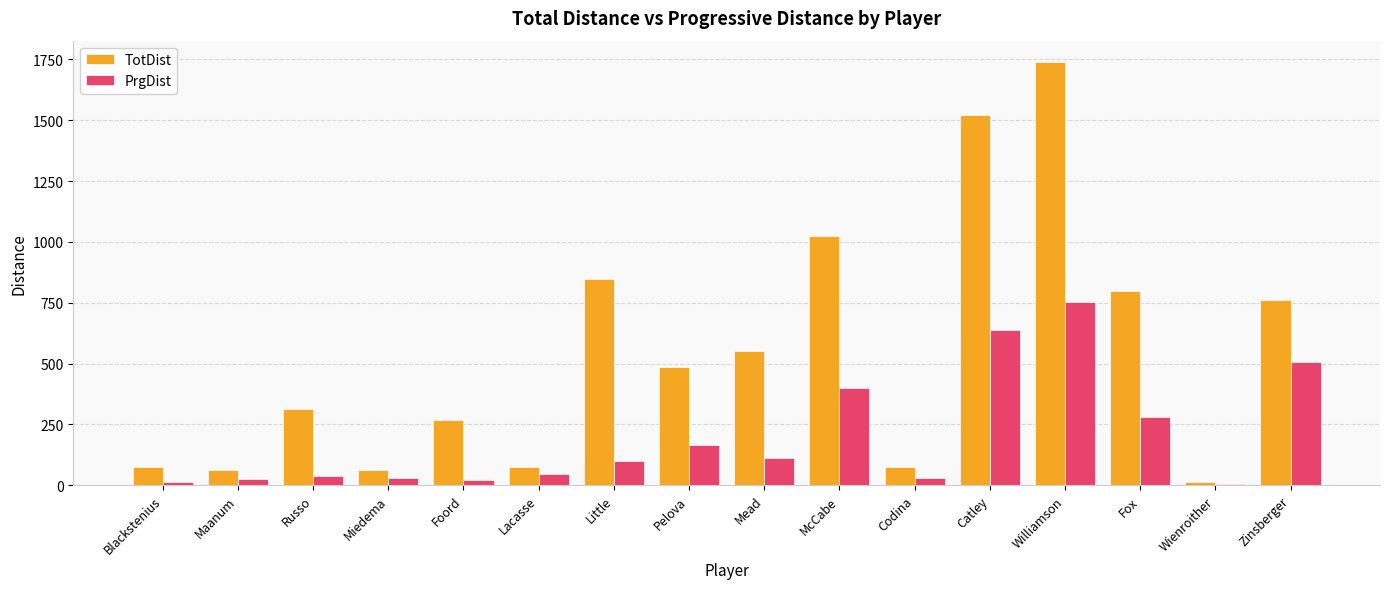

Which series has the largest total across all categories?

TotDist